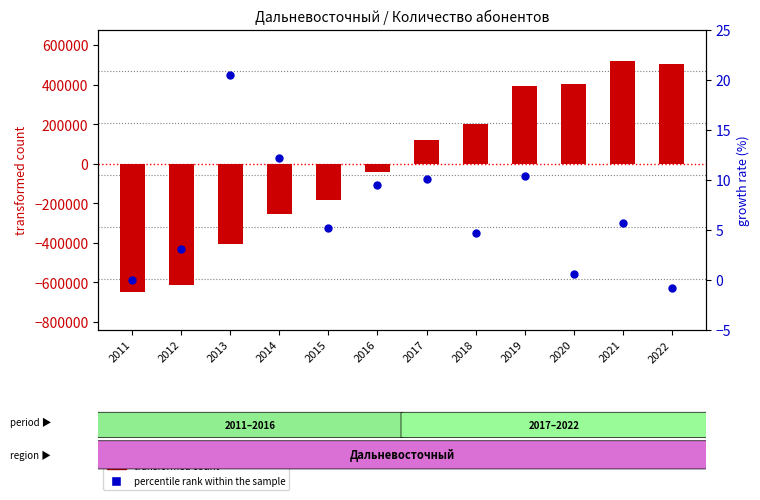

What is the total value across all series at 2012?

-615073.0